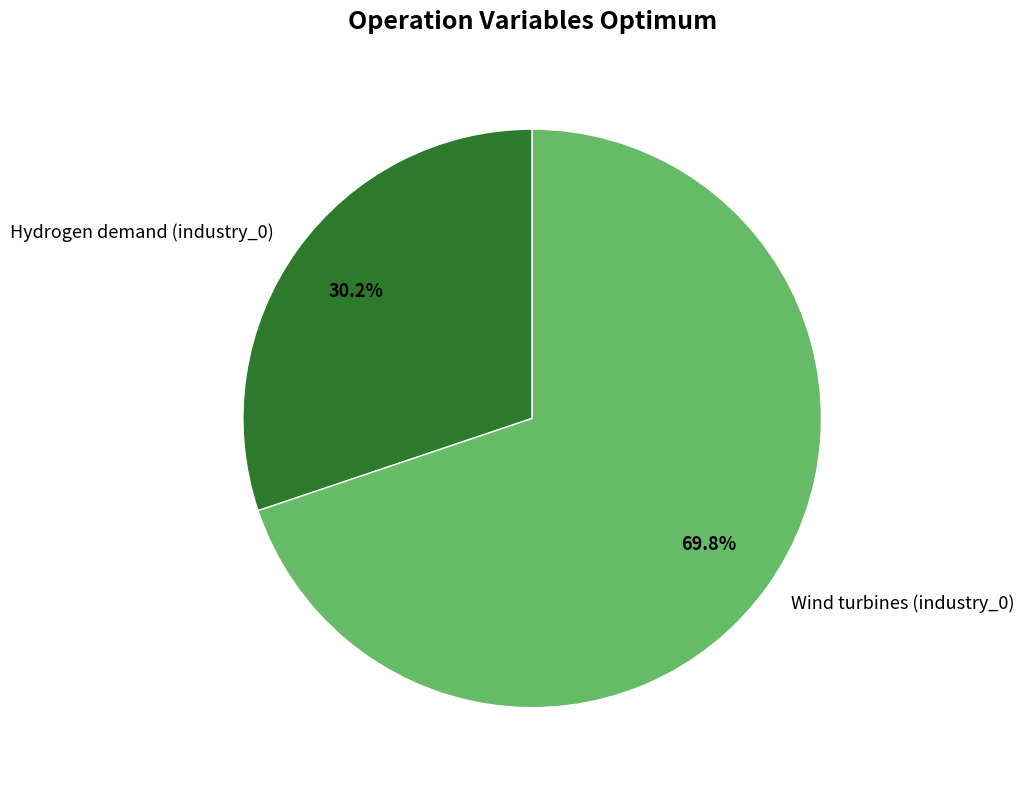

Which slice is the smallest?

Hydrogen demand (industry_0)